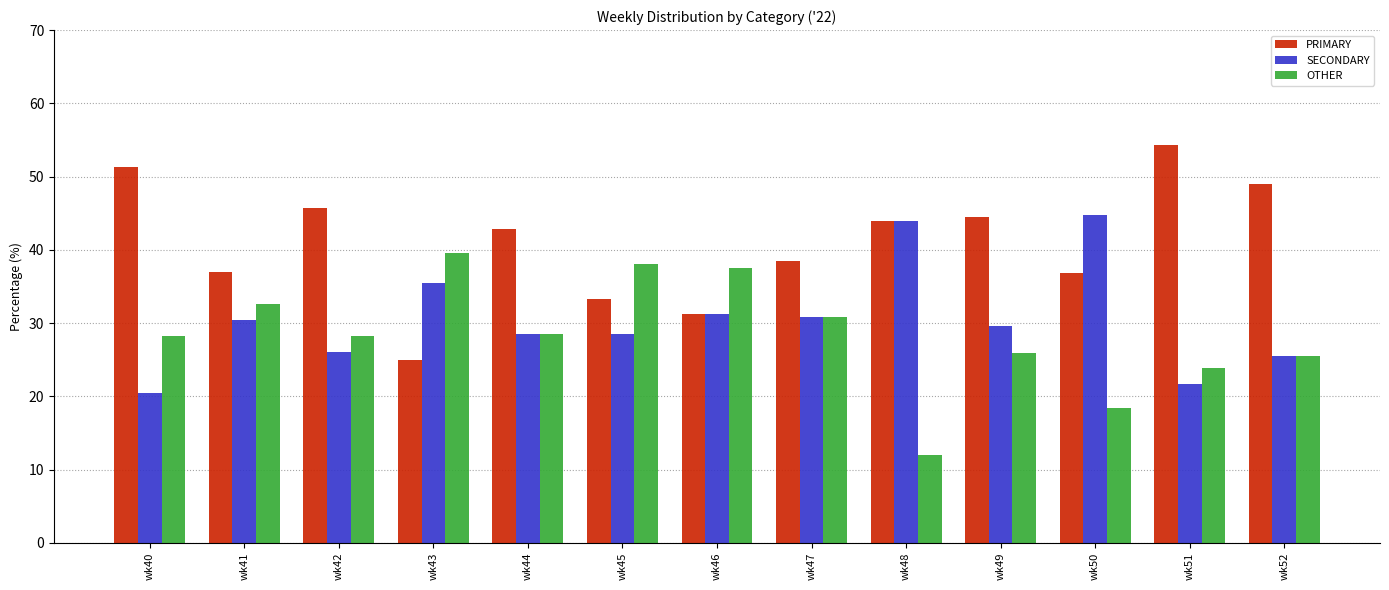

What is the difference between the PRIMARY values at wk46 and wk52?

17.7